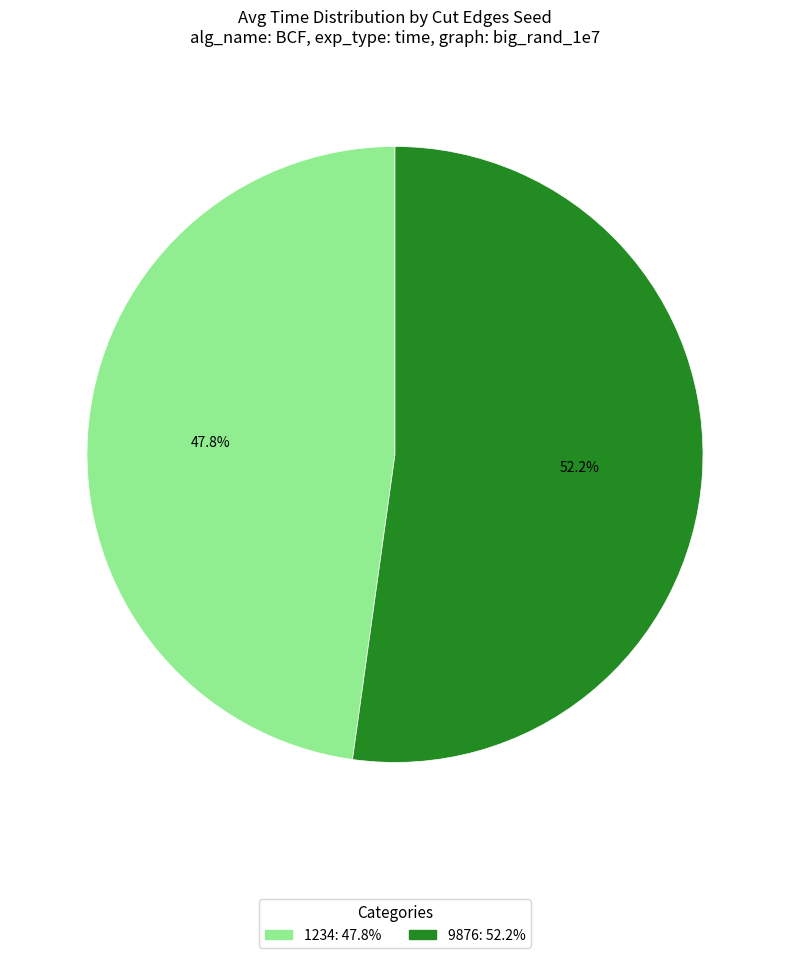

Is it true that 1234 is 48% of the pie?

True